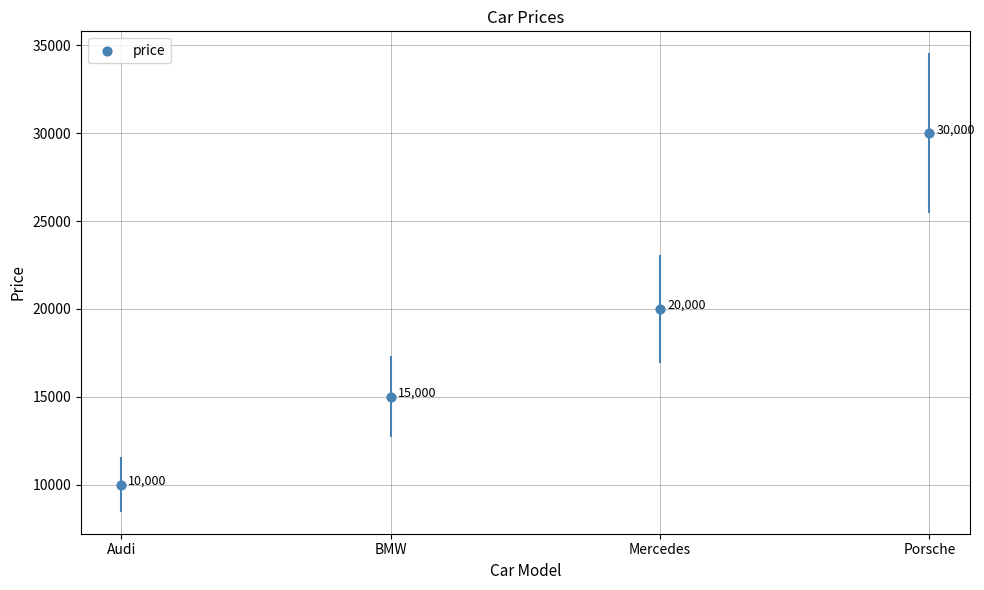

What is the ratio of the value at Mercedes to the value at Audi?

2.0